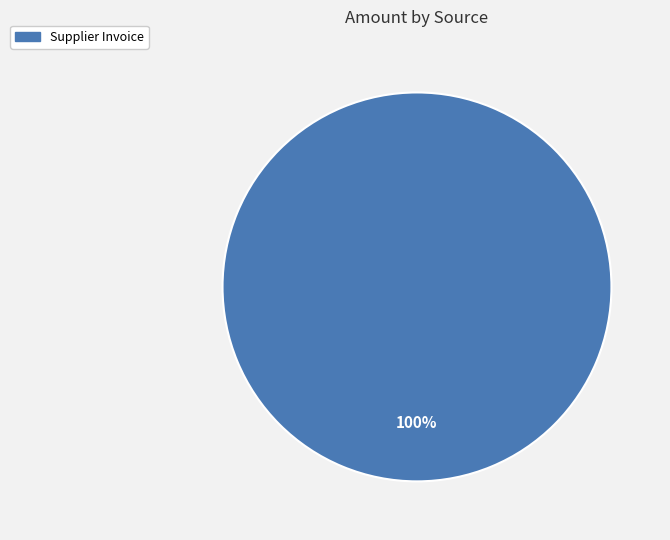

Does any single category account for the majority?

Yes